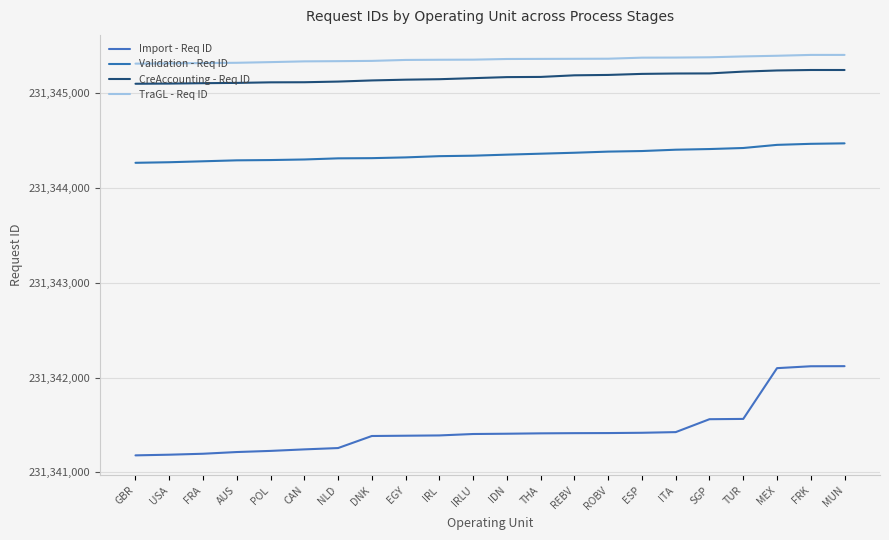

The Validation - Req ID series shows 231344452 at MEX. True or false?

True